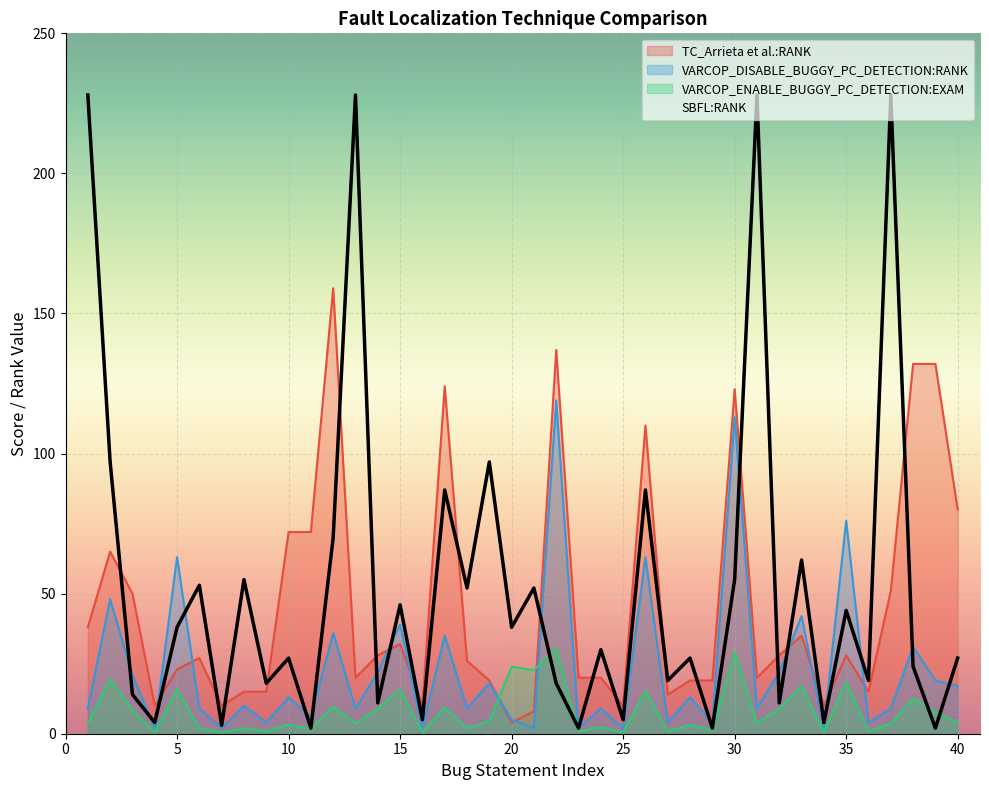

List the labels in order of SBFL:RANK value, largest first.

1, 13, 31, 37, 2, 19, 17, 26, 12, 33, 8, 30, 6, 18, 21, 15, 35, 5, 20, 24, 10, 28, 40, 38, 27, 36, 9, 22, 3, 14, 32, 16, 25, 4, 34, 7, 11, 23, 29, 39